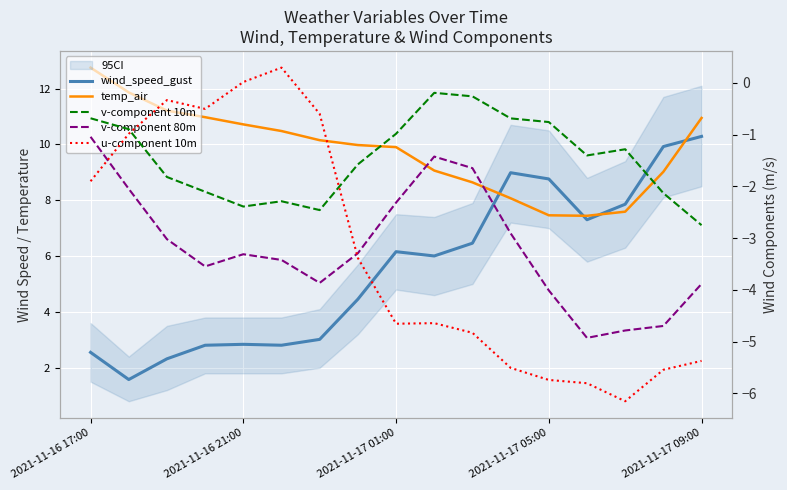

What is the sum of all temp_air values?

166.2